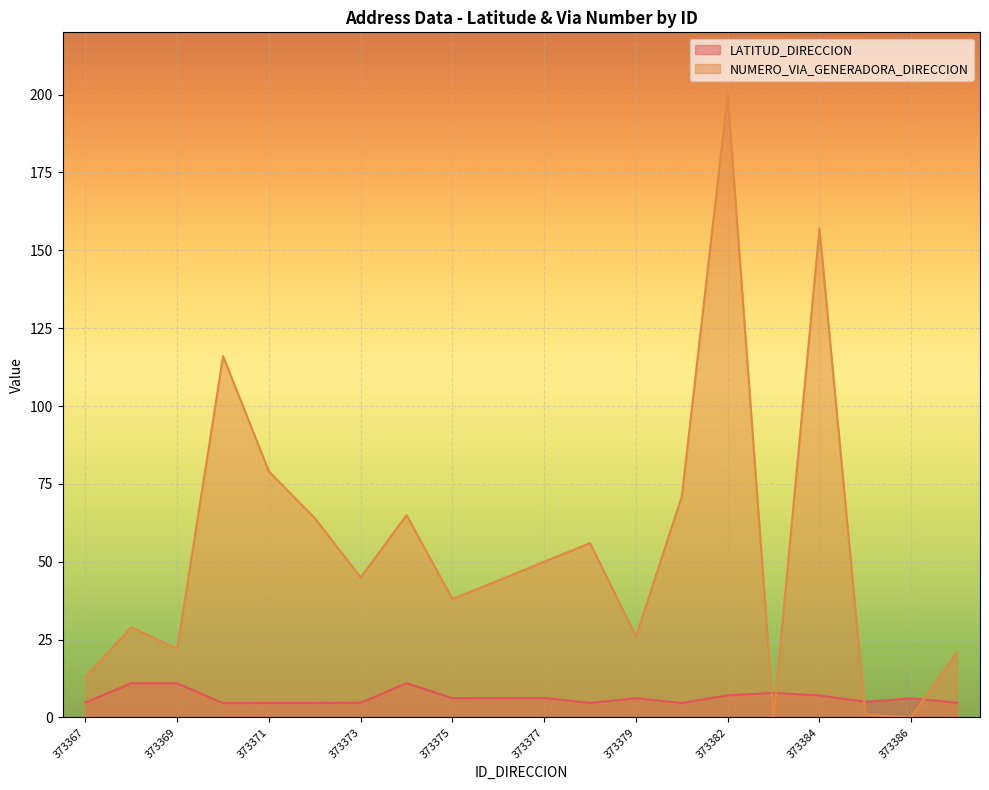

List the series in order of their overall mean, lowest first.

LATITUD_DIRECCION, NUMERO_VIA_GENERADORA_DIRECCION